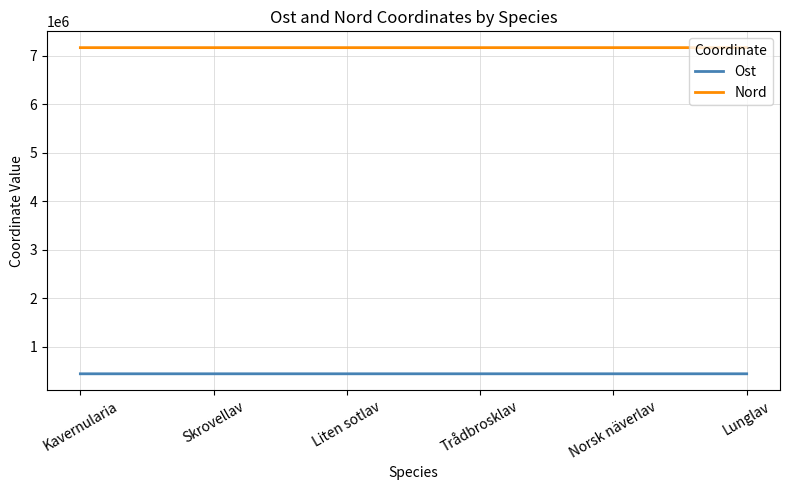

True or false: Nord and Ost intersect in this chart.

False